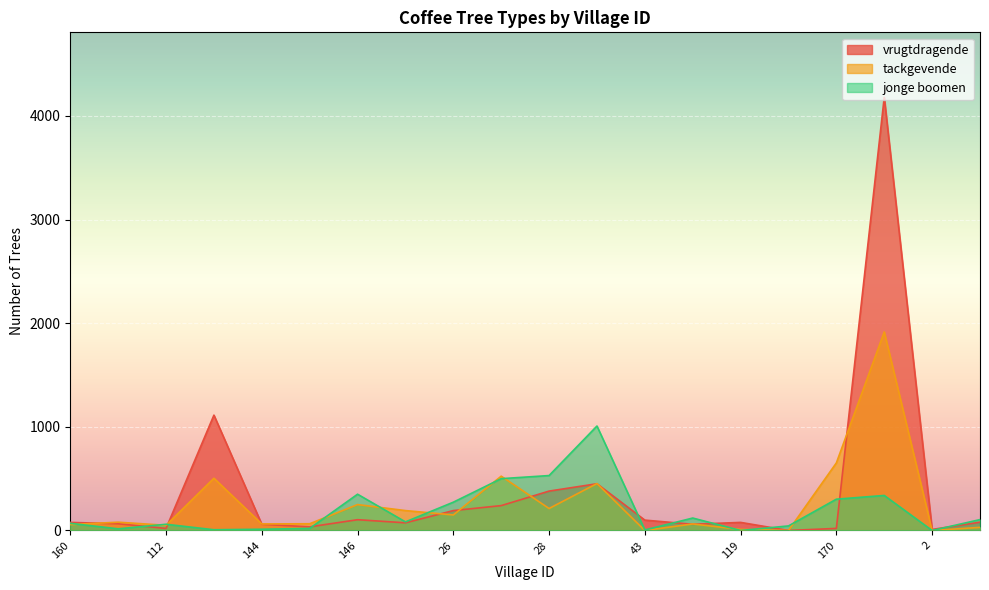

Reading left to right, transcribe all the data shown in this chart.

vrugtdragende: 78	65	20	1113	60	35	104	74	192	240	380	451	100	60	78	0	20	4180	10	80
tackgevende: 57	80	50	504	63	65	250	192	150	524	212	453	0	63	10	0	652	1916	0	30
jonge boomen: 69	16	60	7	12	20	350	83	273	500	530	1008	5	120	0	44	302	338	0	105